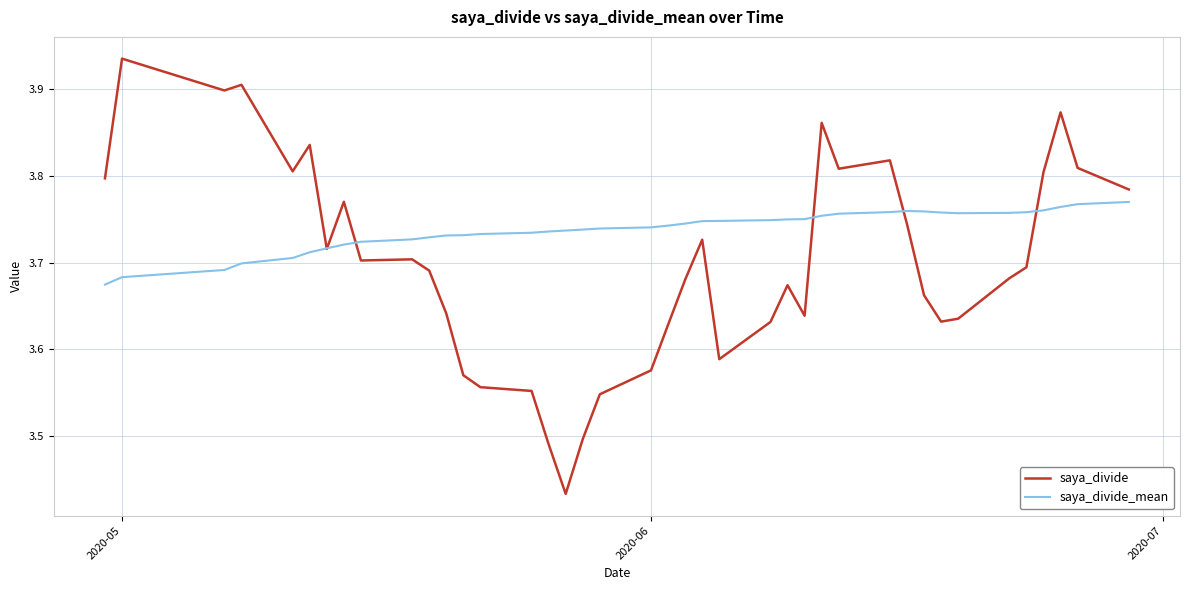

Which series has the largest range (max minus min)?

saya_divide